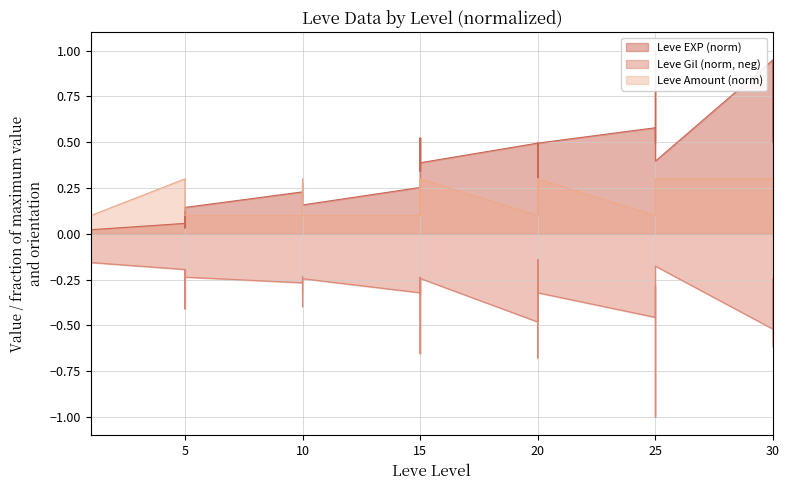

Which series has the widest spread of values?

Leve EXP